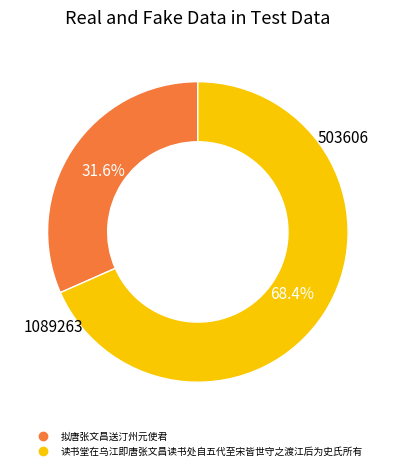

To the nearest percent, what is the combined percentage of 读书堂在乌江即唐张文昌读书处自五代至宋皆世守之渡江后为史氏所有 and 拟唐张文昌送汀州元使君?

100%